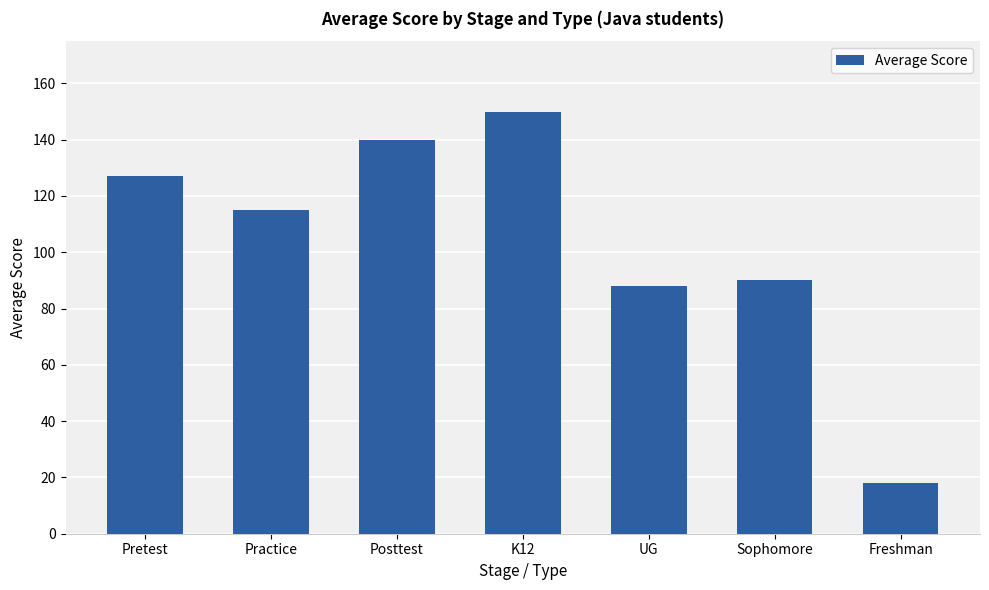

Read the value at Pretest, to the nearest 50.

150